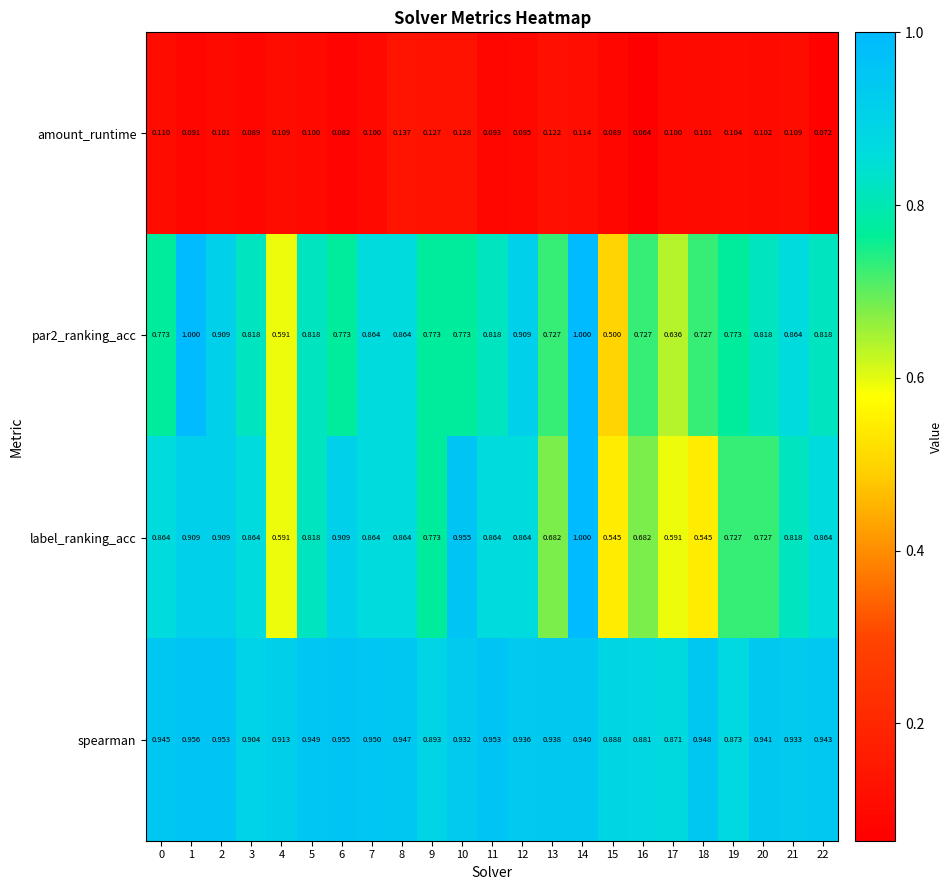

Which series has the largest total across all categories?

spearman